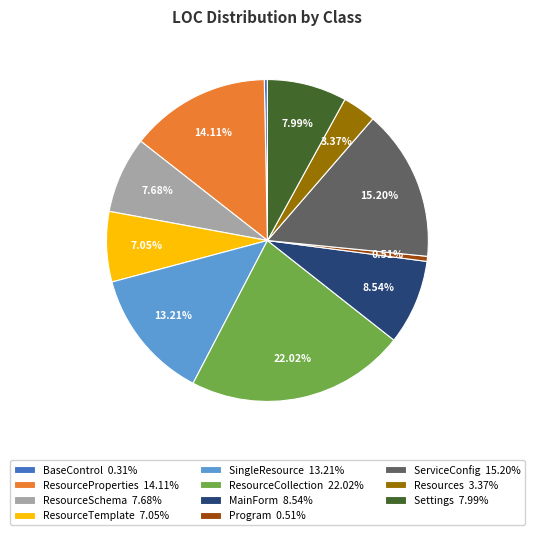

Which has a higher value, SingleResource or BaseControl?

SingleResource